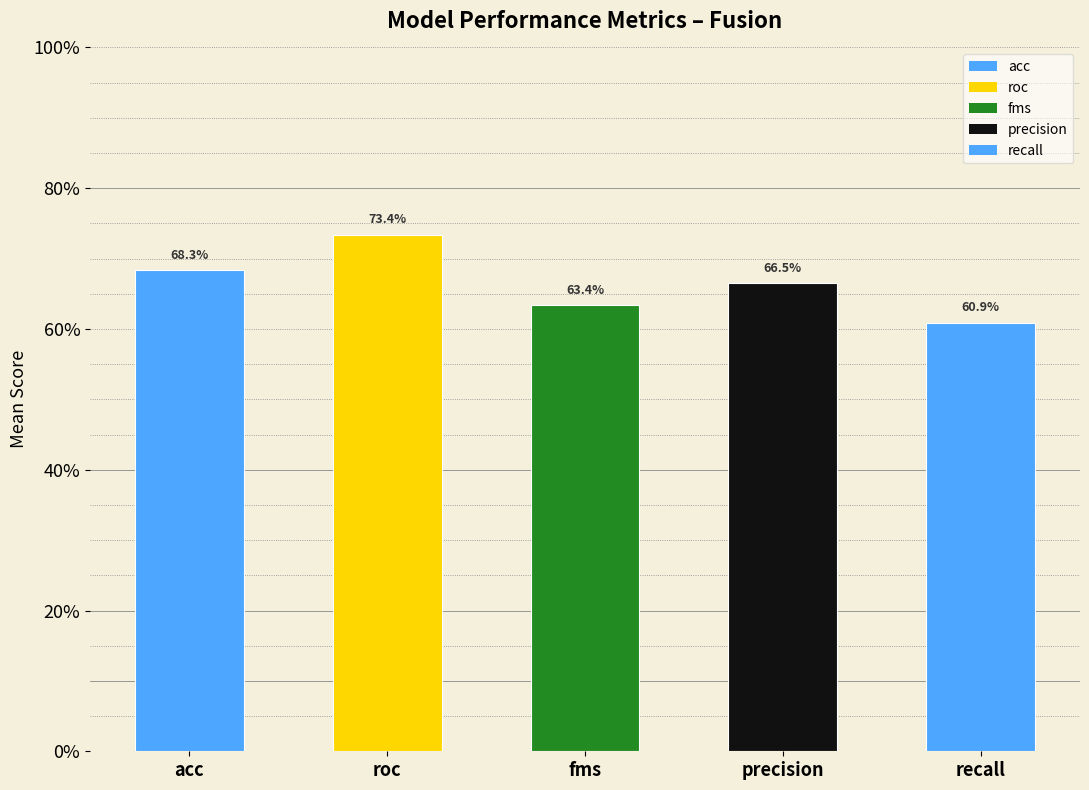

Are the bars horizontal?

No